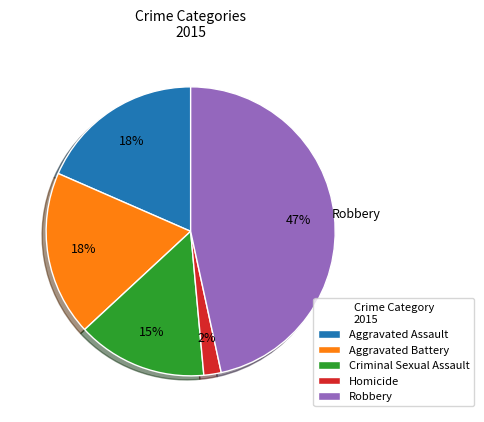

Is there any slice that represents more than half of the pie?

No